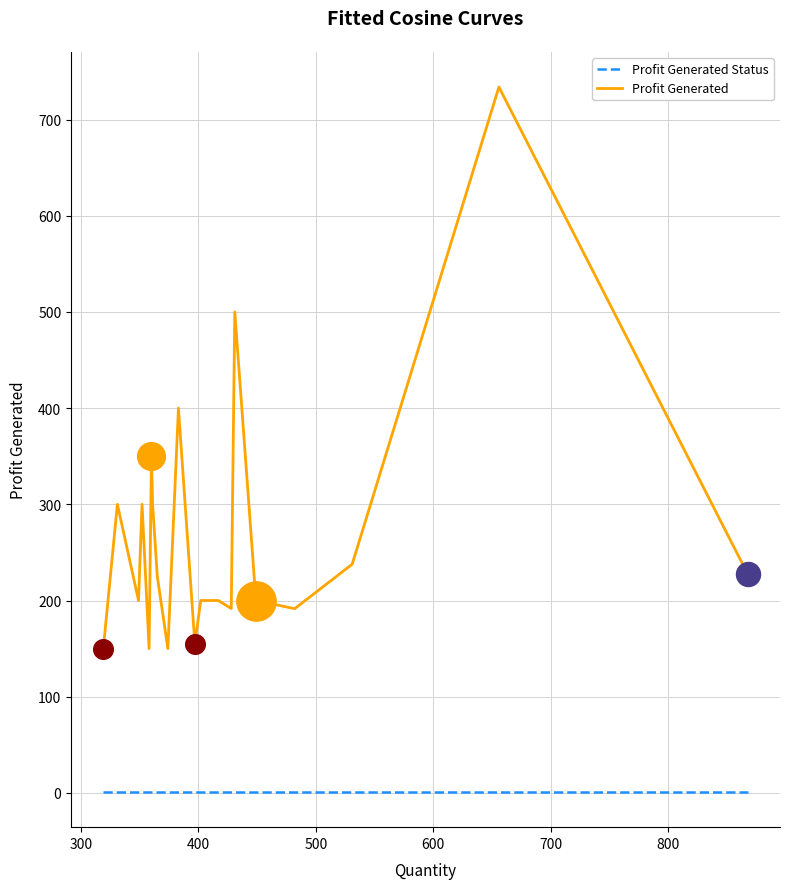

Which series has the largest range (max minus min)?

Profit Generated